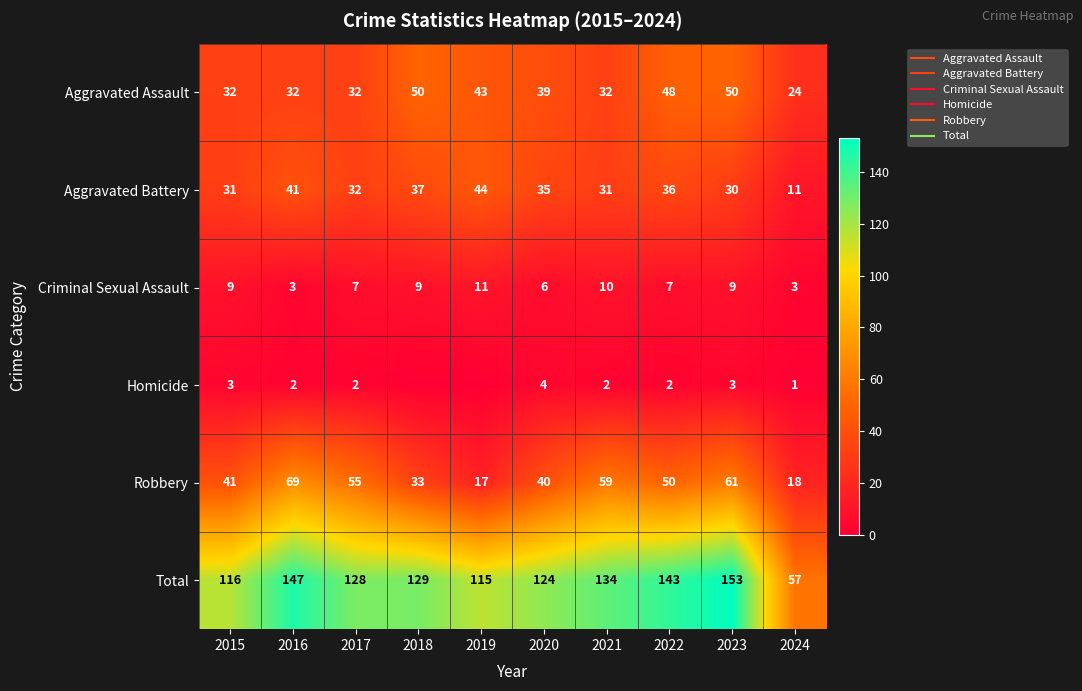

At how many categories does at least one series exceed 53?

10